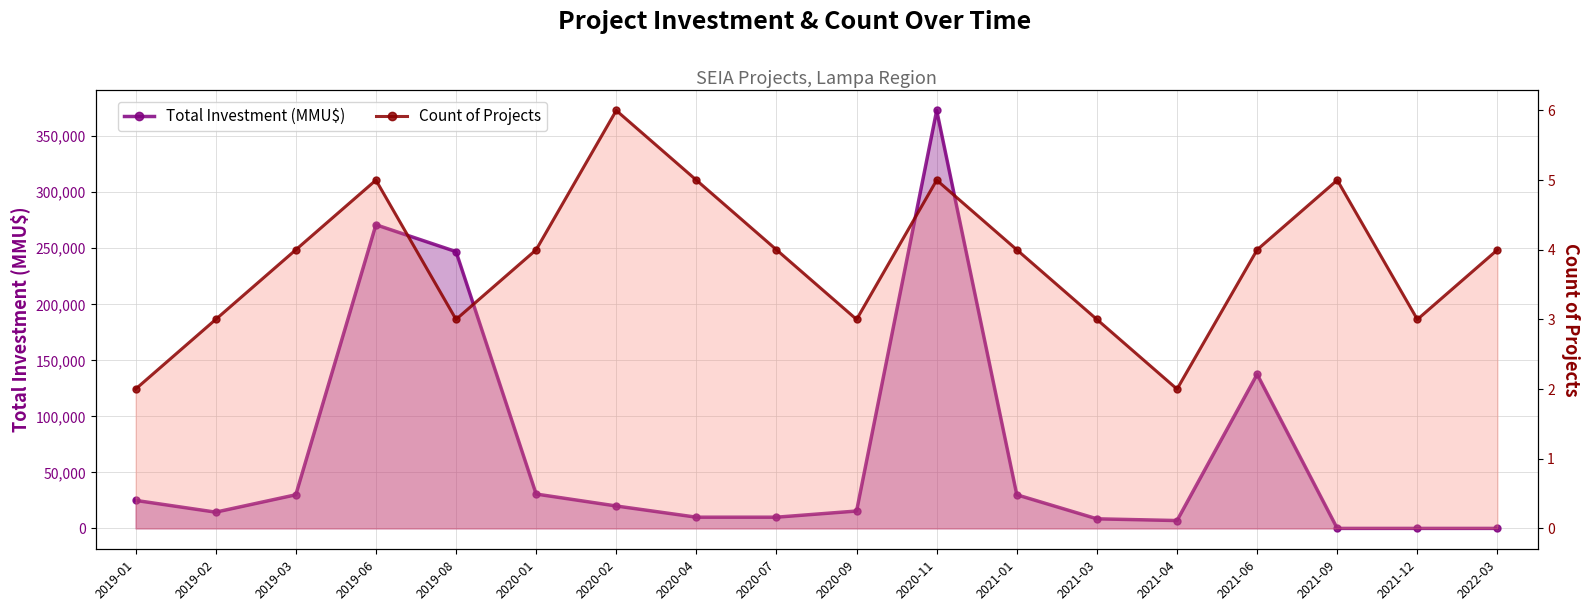

List the series in order of their overall mean, lowest first.

Count of Projects, Total Investment (MMU$)